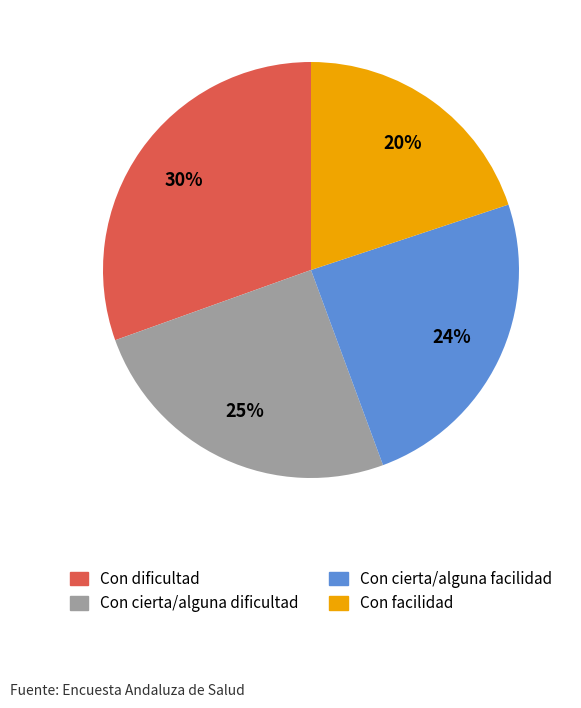

Which slice is the largest?

Con dificultad